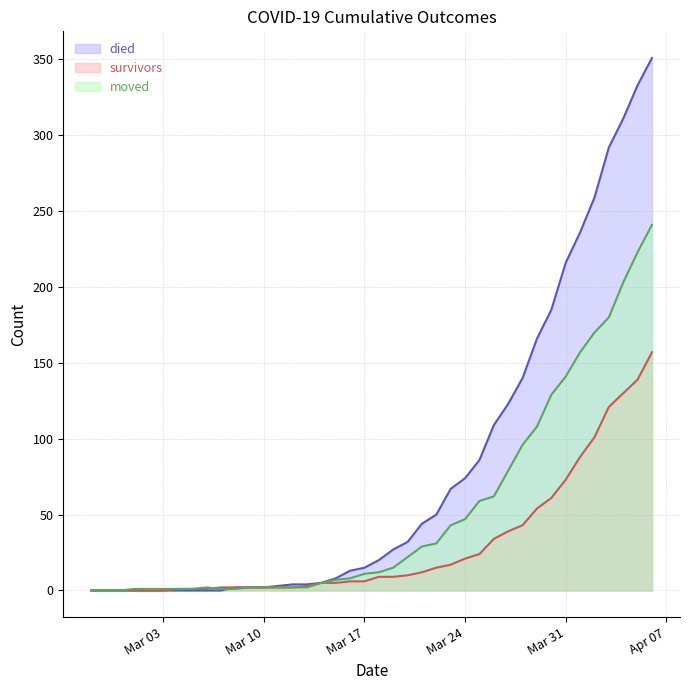

Which series has the widest spread of values?

died